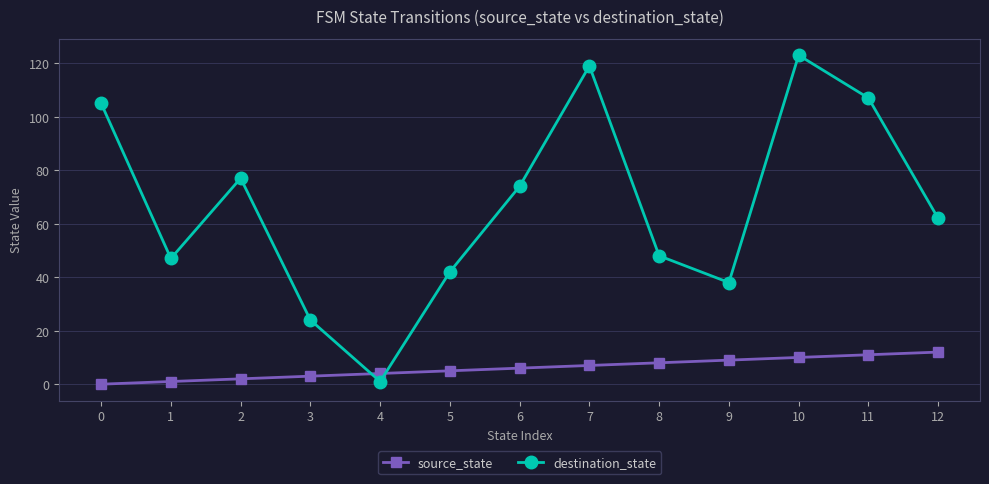

What is the difference between the second highest and minimum values in the destination_state series?

118